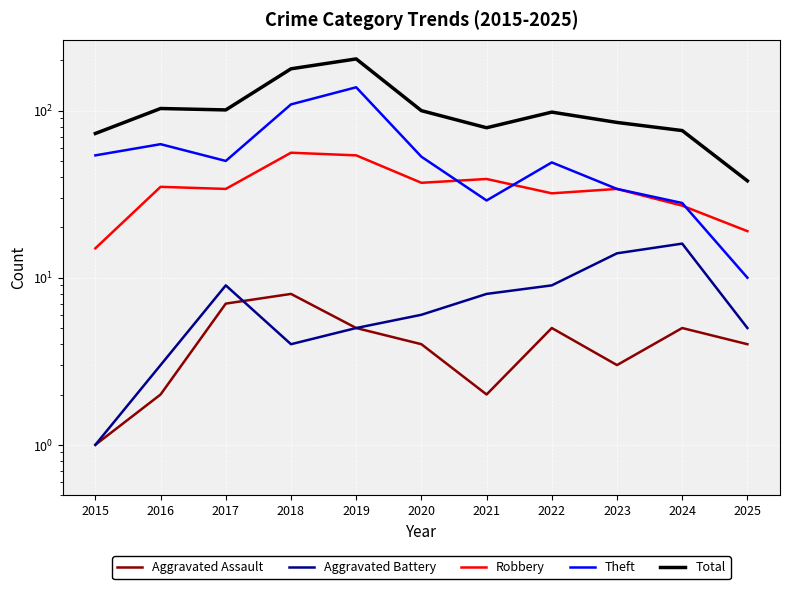

What is the smallest value displayed?

1